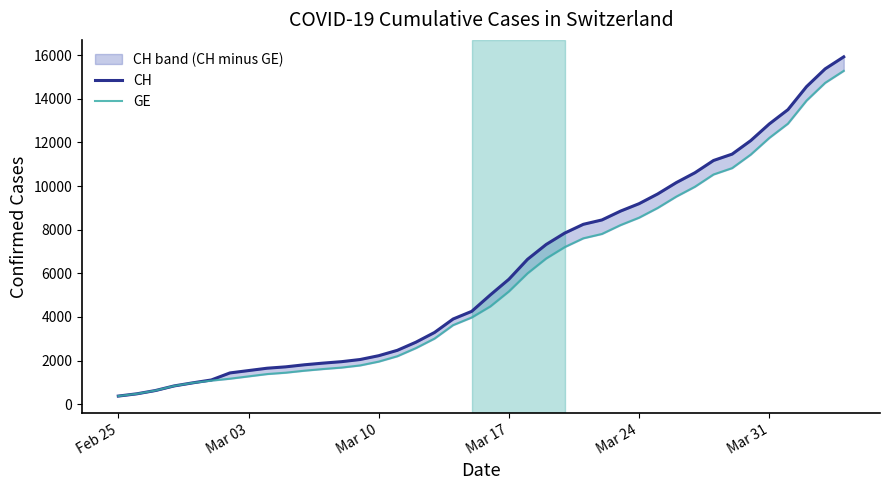

How many lines are shown in the chart?

2